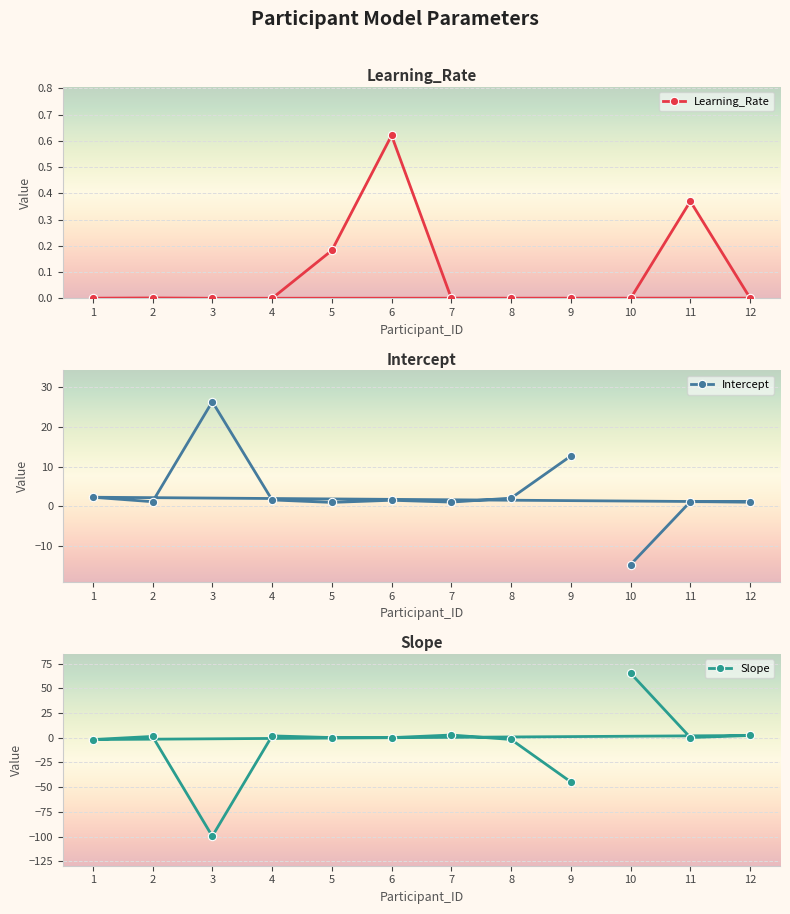

Between which two adjacent categories do Intercept and Slope first intersect?

10 and 11